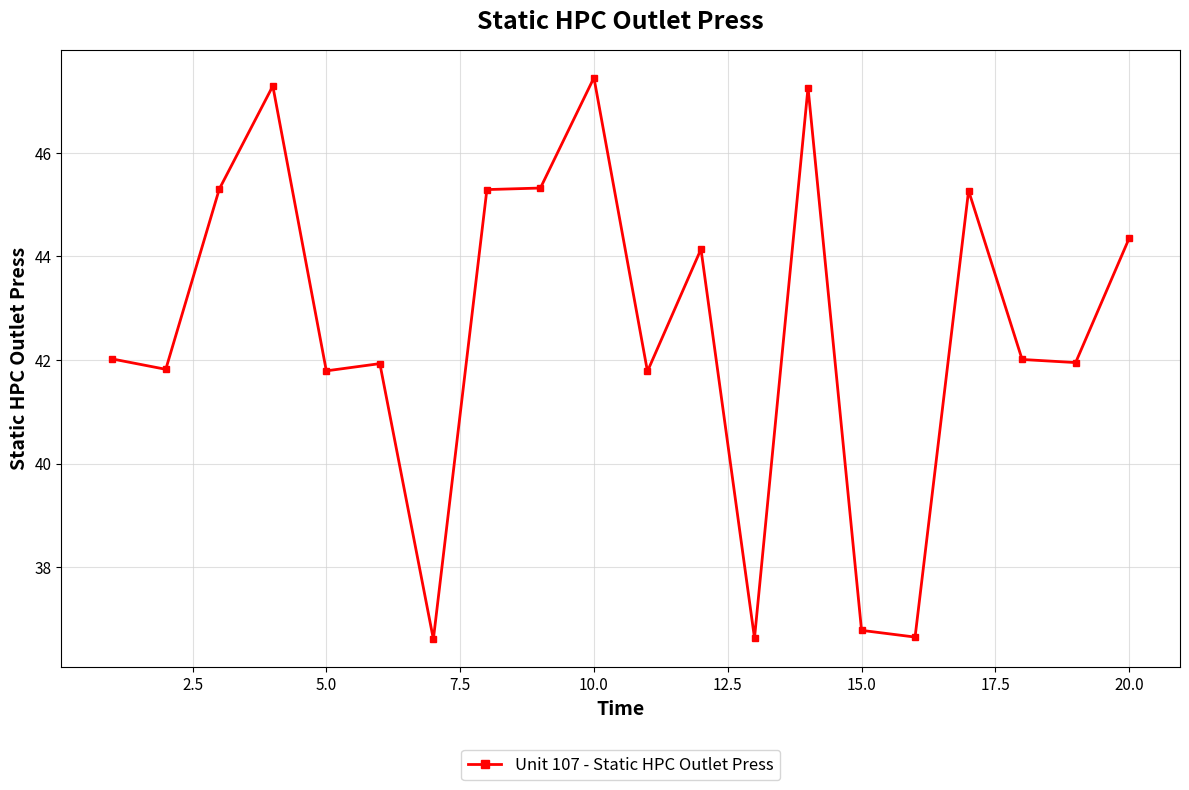

What is the value of the 17th point from the left?

45.3